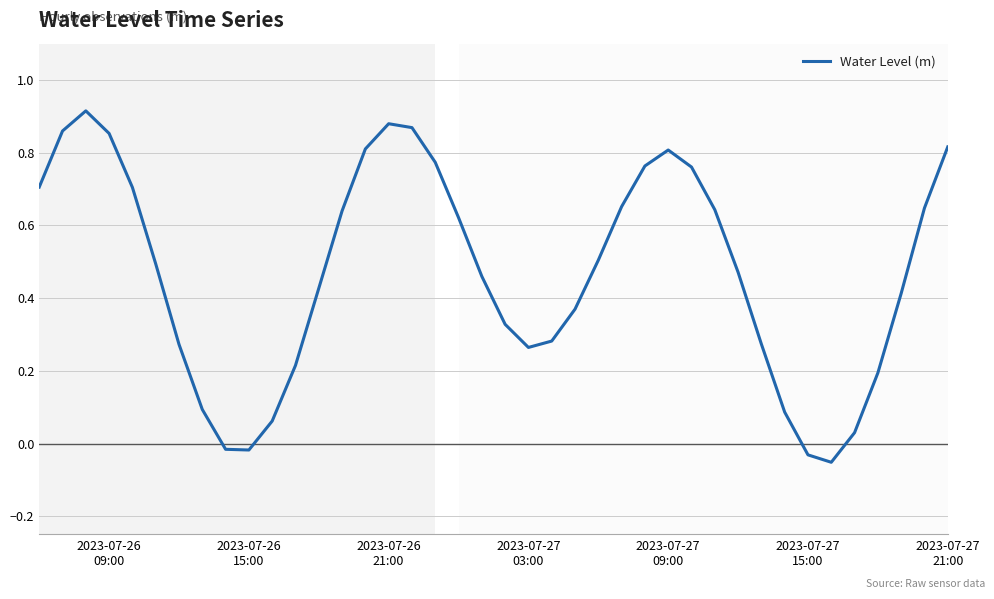

What is the difference between the maximum and minimum values?

1.0